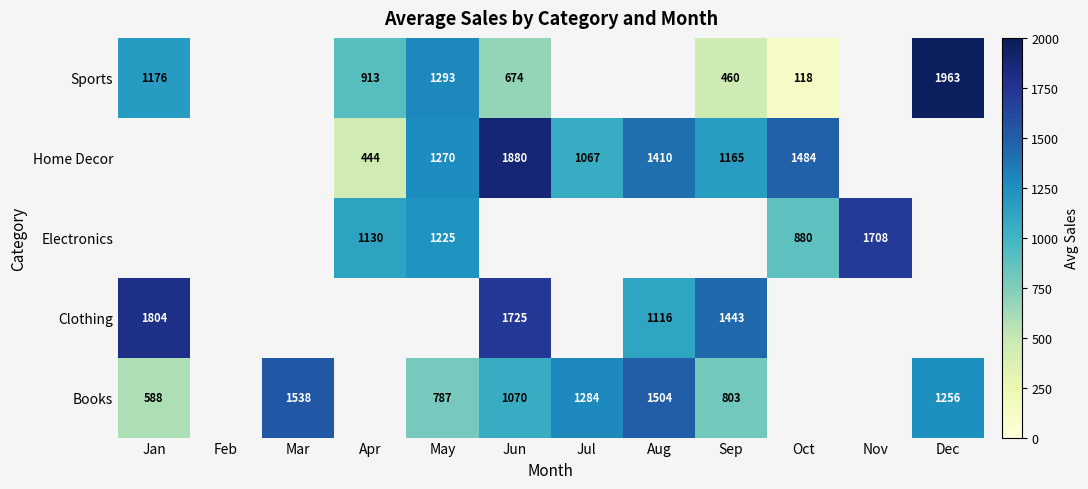

What is the difference between the Sports values at Dec and May?

670